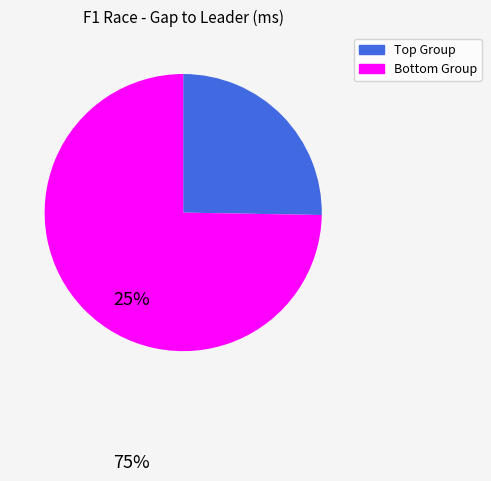

Which category has the smallest portion of the pie?

Top Group